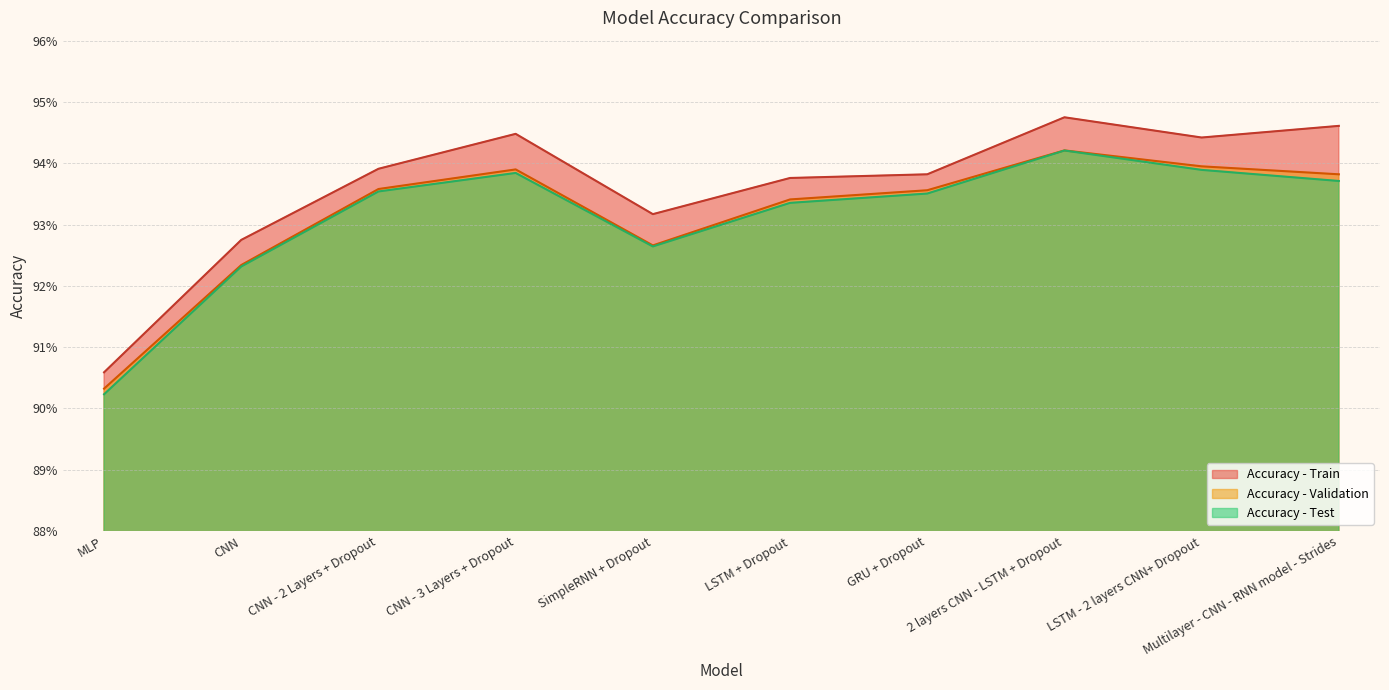

Is the value of Accuracy - Validation at SimpleRNN + Dropout greater than the value of Accuracy - Train at LSTM + Dropout?

No